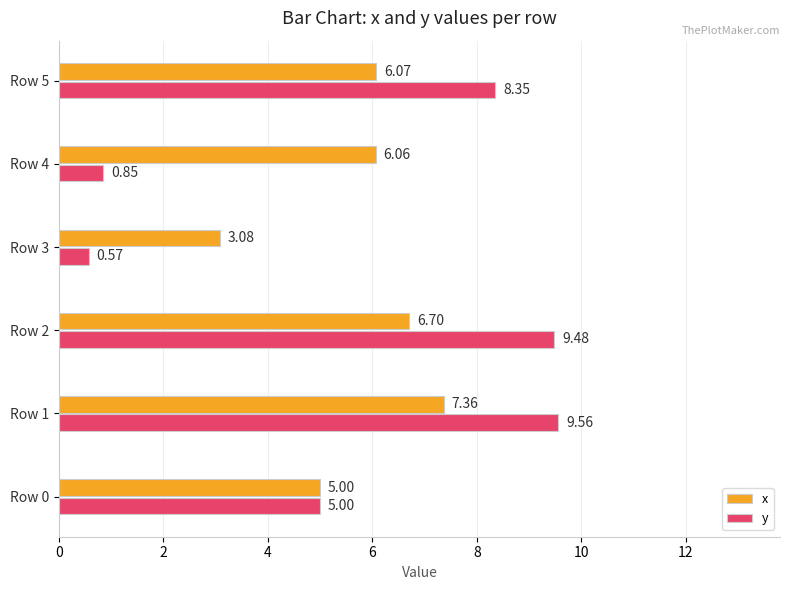

How many values in the x series exceed 6?

4